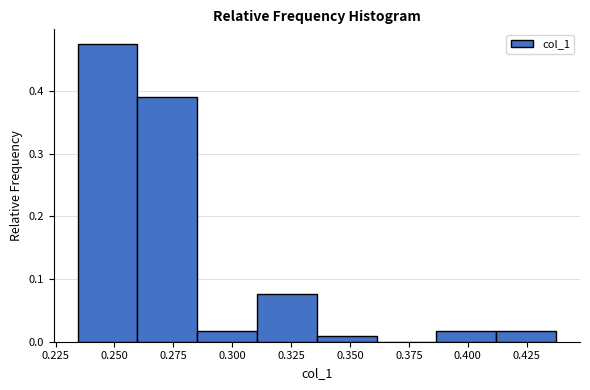

Reading left to right, list every bar in this chart as the range it spans on the x-axis followed by its height. Neither the bar edges nor the heights are printed on the chart, so give them approximately, as read against the axes.

0.235 to 0.260: 0.47
0.260 to 0.285: 0.39
0.285 to 0.310: 0.02
0.310 to 0.335: 0.08
0.335 to 0.360: under 0.01
0.360 to 0.385: 0
0.385 to 0.410: 0.02
0.410 to 0.440: 0.02